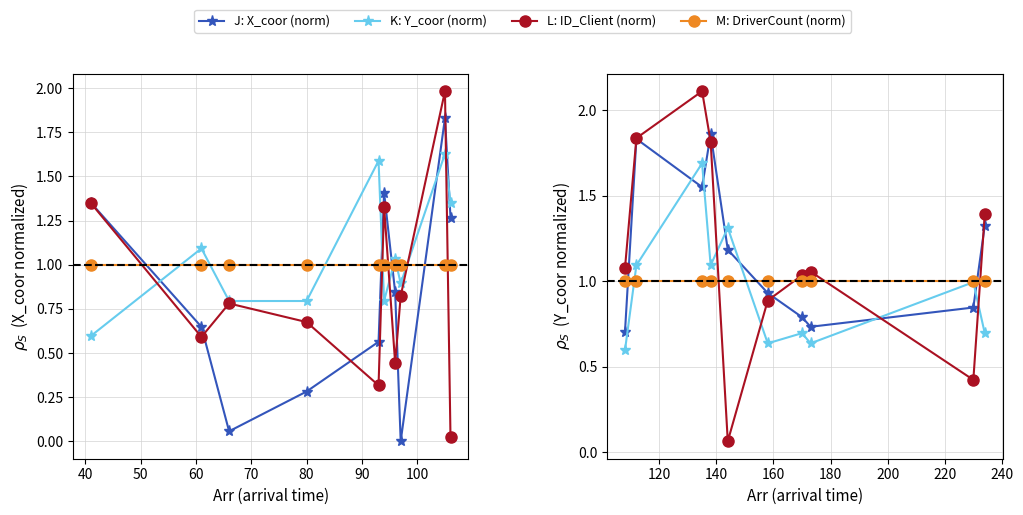

How many data points in J: X_coor (norm) are less than 1?

5